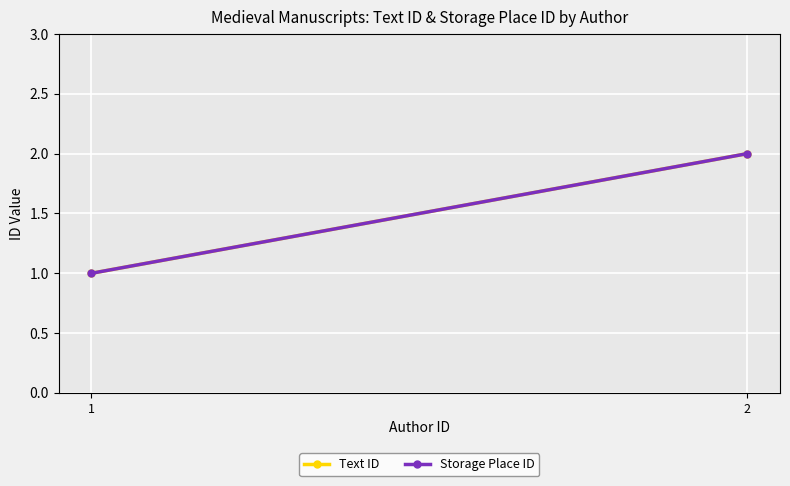

Rank the series by their maximum value, from lowest to highest.

Text ID, Storage Place ID